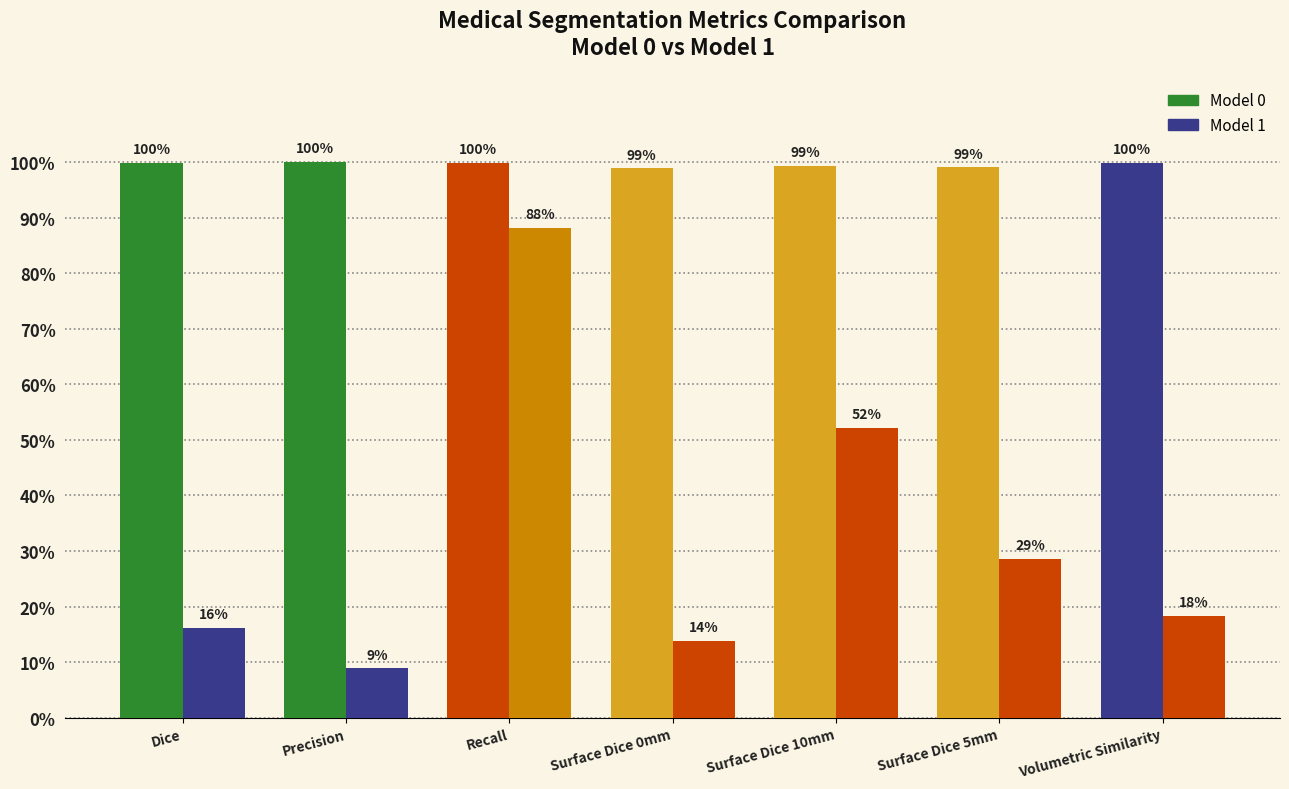

How many Model 1 values are between 0 and 1?

7